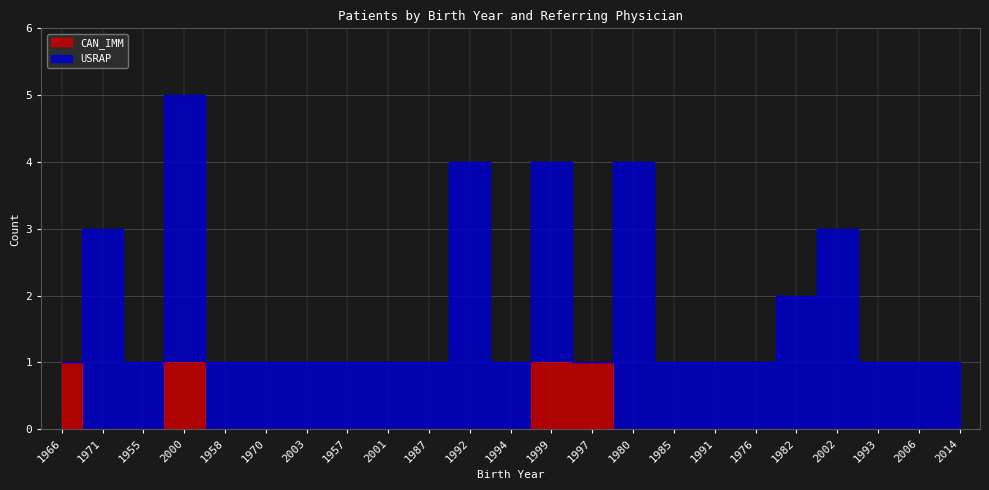

How many values are above zero?

4